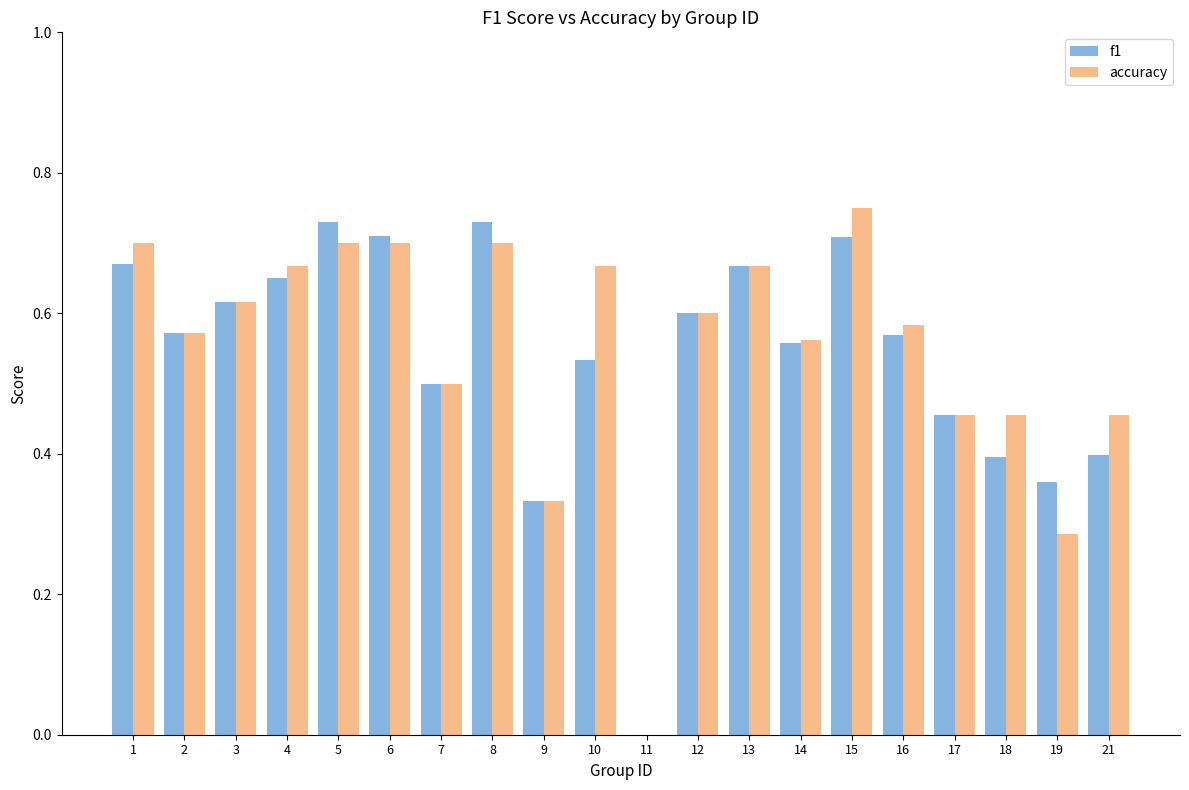

Count the f1 values in the range 0 to 1.

20